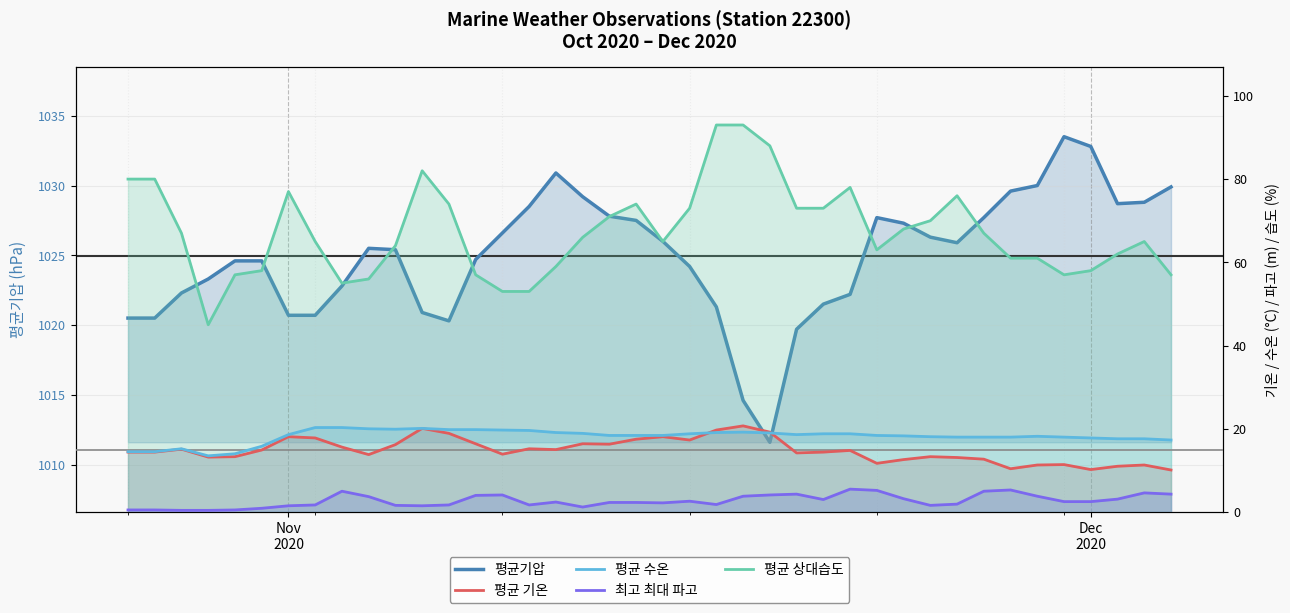

Reading right to left, transcribe all the data shown in this chart.

평균기압: 1029.9	1028.8	1028.7	1032.8	1033.5	1030.0	1029.6	1027.7	1025.9	1026.3	1027.3	1027.7	1022.2	1021.5	1019.7	1011.6	1014.6	1021.3	1024.2	1026.0	1027.5	1027.8	1029.2	1030.9	1028.5	1026.6	1024.7	1020.3	1020.9	1025.4	1025.5	1022.8	1020.7	1020.7	1024.6	1024.6	1023.3	1022.3	1020.5	1020.5
평균 기온: 10.1	11.3	11.0	10.2	11.4	11.3	10.4	12.7	13.1	13.3	12.6	11.7	14.8	14.4	14.2	19.2	20.7	19.7	17.3	18.1	17.5	16.3	16.4	15.0	15.2	13.9	16.4	18.9	20.1	16.2	13.8	15.6	17.8	18.1	14.9	13.3	13.2	15.1	14.4	14.4
평균 수온: 17.3	17.6	17.6	17.8	18.0	18.2	18.0	18.0	18.0	18.1	18.3	18.4	18.8	18.8	18.6	19.0	19.2	19.1	18.8	18.4	18.4	18.4	18.9	19.1	19.6	19.7	19.8	19.8	20.1	19.9	20.0	20.3	20.3	18.6	15.8	14.0	13.5	15.2	14.5	14.5
최고 최대 파고: 4.3	4.6	3.1	2.5	2.5	3.8	5.3	5.0	1.9	1.6	3.2	5.2	5.5	3.0	4.3	4.1	3.8	1.8	2.6	2.2	2.3	2.3	1.2	2.4	1.7	4.1	4.0	1.7	1.5	1.6	3.7	5.0	1.7	1.5	0.9	0.5	0.4	0.4	0.5	0.5
평균 상대습도: 57.0	65.0	62.0	58.0	57.0	61.0	61.0	67.0	76.0	70.0	68.0	63.0	78.0	73.0	73.0	88.0	93.0	93.0	73.0	65.0	74.0	71.0	66.0	59.0	53.0	53.0	57.0	74.0	82.0	64.0	56.0	55.0	65.0	77.0	58.0	57.0	45.0	67.0	80.0	80.0